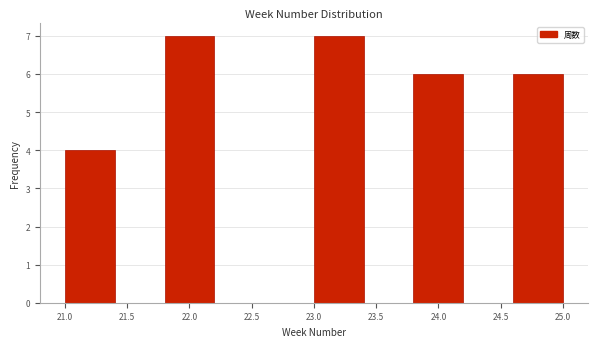

Reading left to right, list every bar in this chart as the range it spans on the x-axis followed by its height. The values are not printed on the chart, so give them approximately, as read against the axis.

21.0 to 21.4: 4
21.4 to 21.8: 0
21.8 to 22.2: 7
22.2 to 22.6: 0
22.6 to 23.0: 0
23.0 to 23.4: 7
23.4 to 23.8: 0
23.8 to 24.2: 6
24.2 to 24.6: 0
24.6 to 25.0: 6